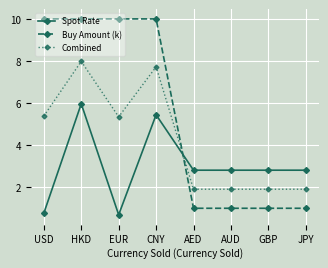

What is the minimum value shown in the chart?

0.7